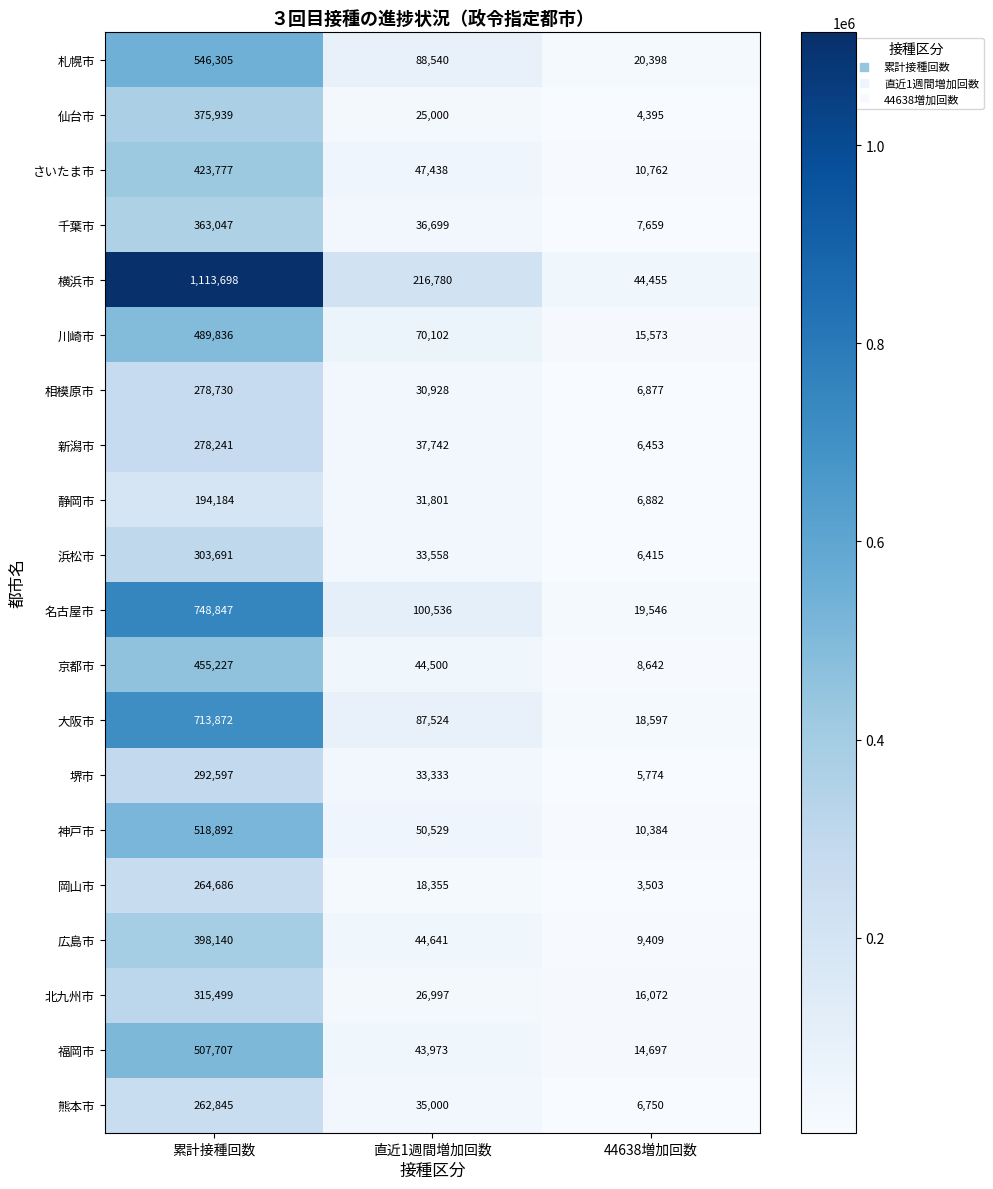

What is the difference between the highest and lowest values at 直近1週間増加回数?

198425